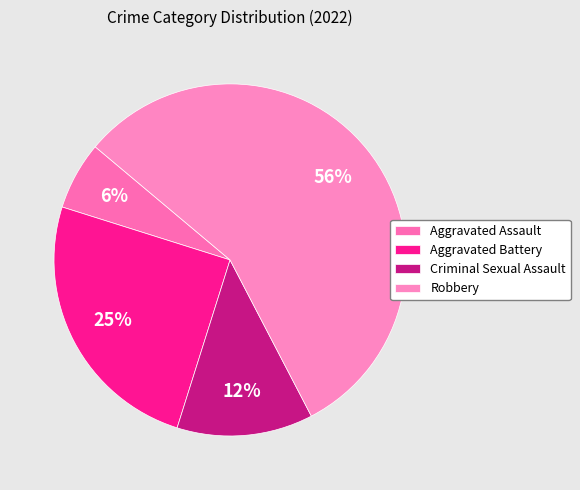

To the nearest percent, what is the difference between the Criminal Sexual Assault and Robbery slice percentages?

44%